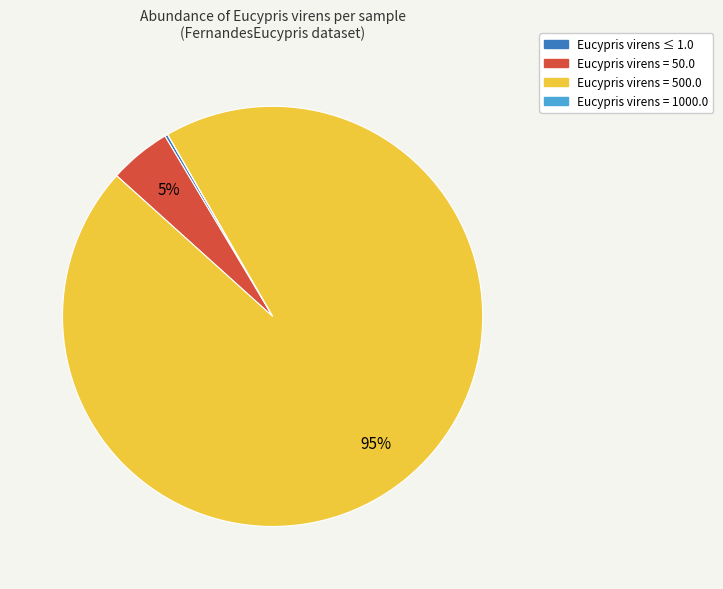

To the nearest percent, what is the average slice percentage?

25%